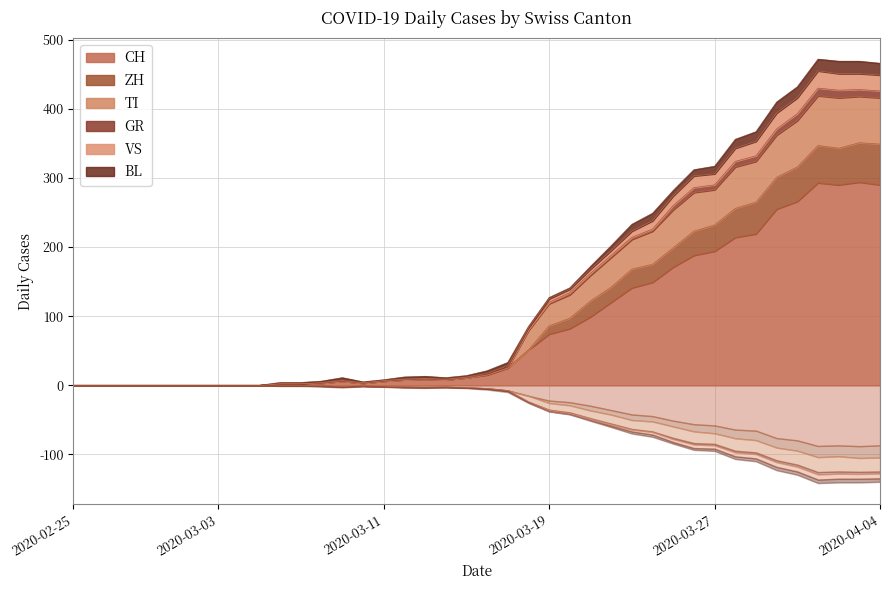

True or false: VS and CH intersect in this chart.

False